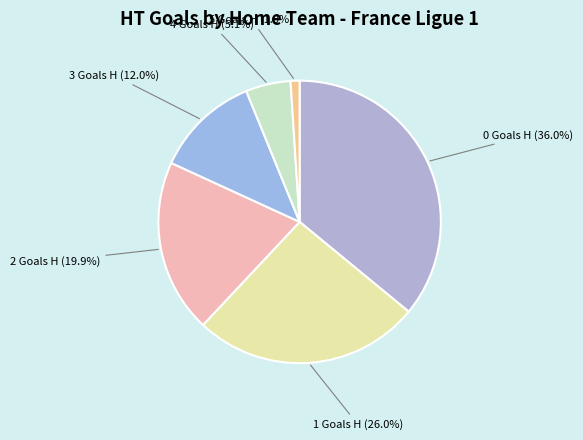

Which has a higher value, 2 Goals H (19.9%) or 1 Goals H (26.0%)?

1 Goals H (26.0%)